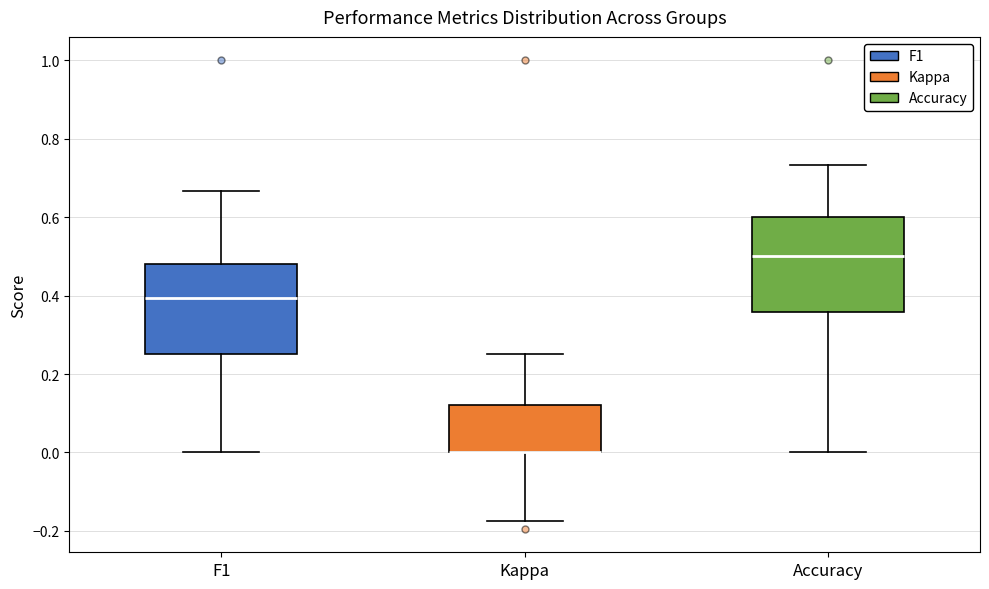

Reading left to right, transcribe this box plot: for each box, give where its median line is, the range the box spans, and where its two whiskers end, as read against the y-axis. The values are not printed on the chart, so give them approximately, as read against the axis.

F1: median 0.40, box 0.26 to 0.48, whiskers 0.00 to 0.66
Kappa: median 0.00 (drawn on the box's lower edge), box 0.00 to 0.12, whiskers -0.18 to 0.26
Accuracy: median 0.50, box 0.36 to 0.60, whiskers 0.00 to 0.74